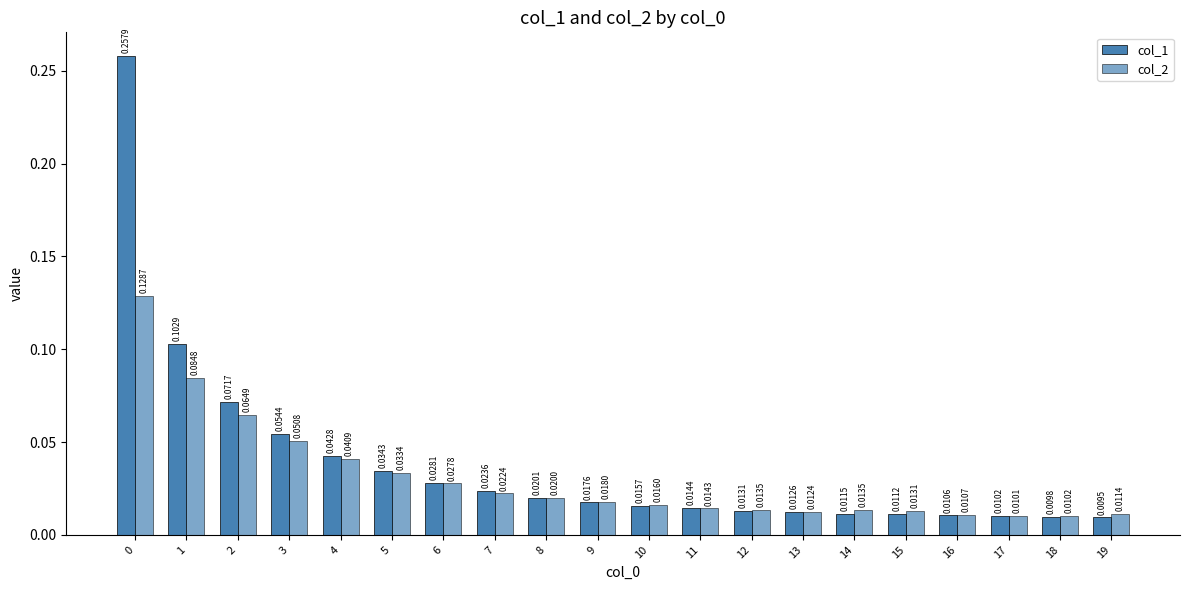

Does the chart contain any negative values?

No